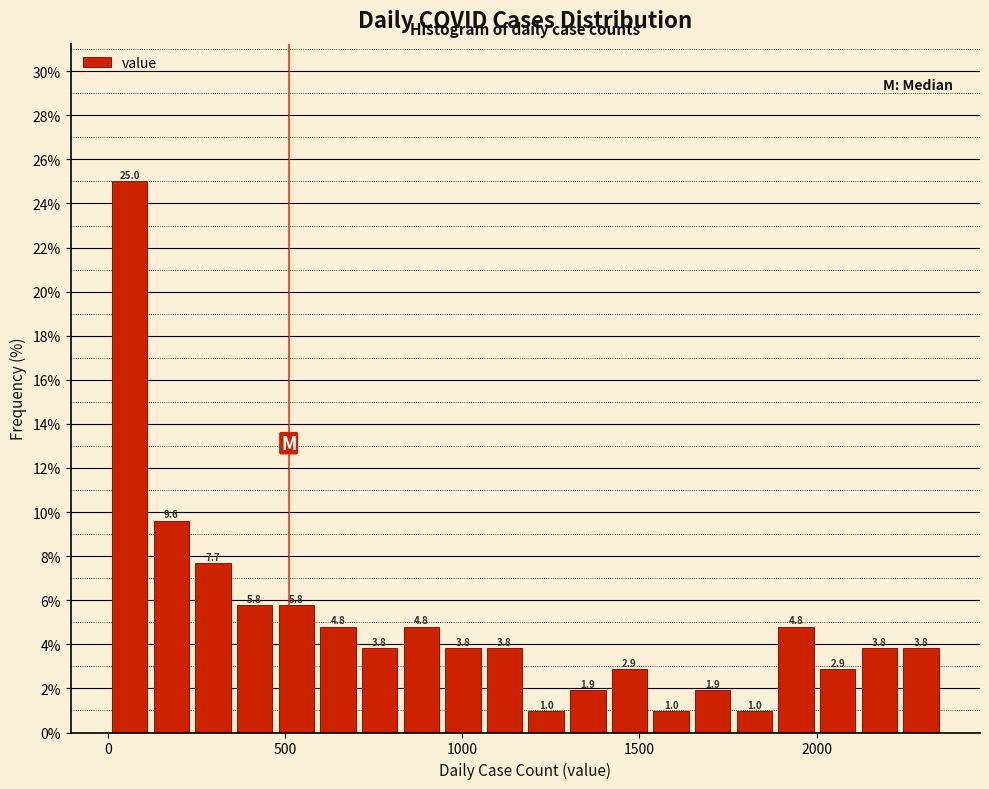

Around what value on the x-axis is the tallest bar? Give the approximate position of its centre, as read against the axis.

50